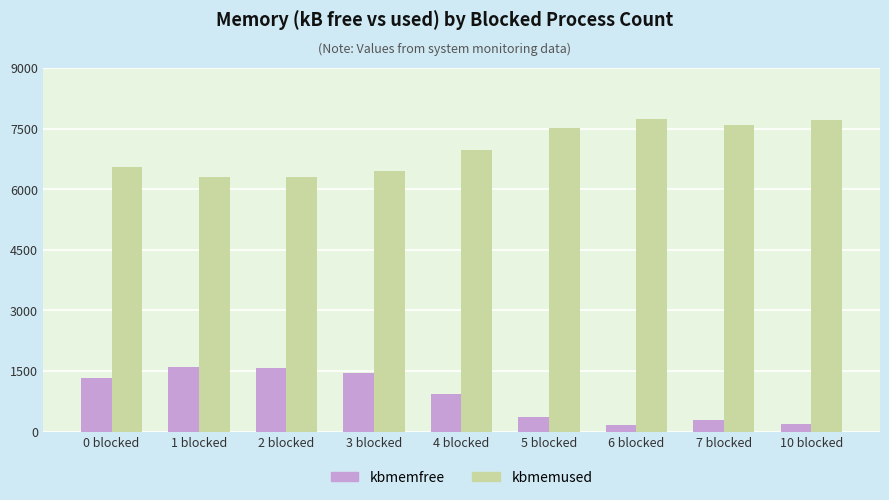

Is the value of kbmemfree at 7 blocked greater than the value of kbmemused at 6 blocked?

No